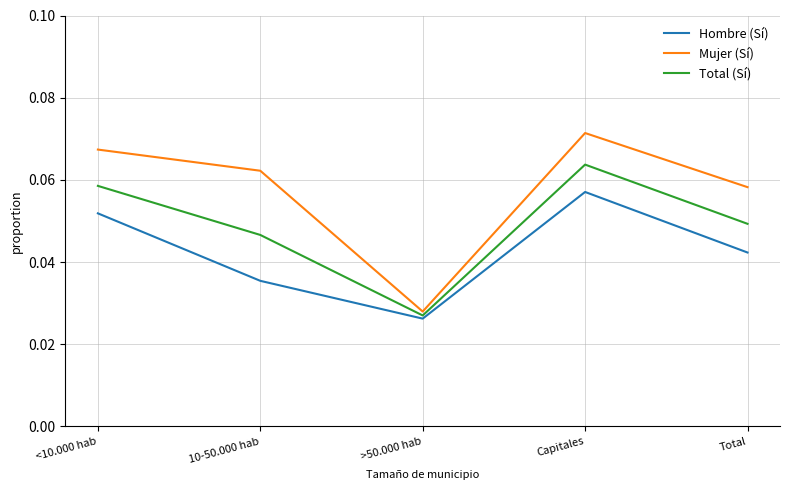

Where is the first local maximum for Mujer (Sí)?

Capitales